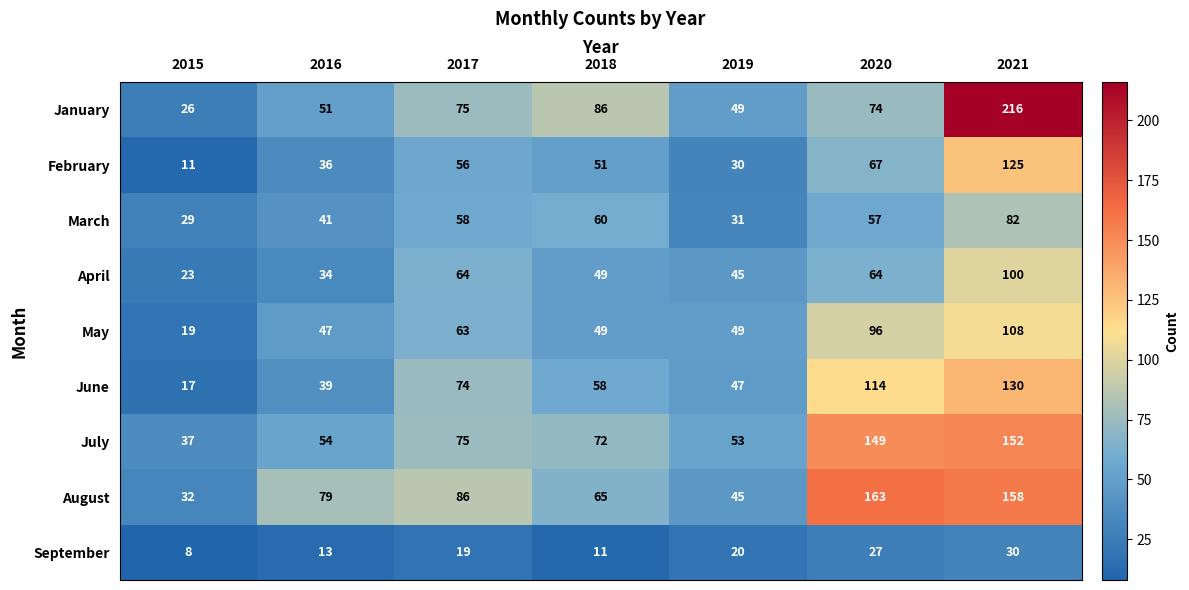

Is it true that September equals 2 at 2015?

False